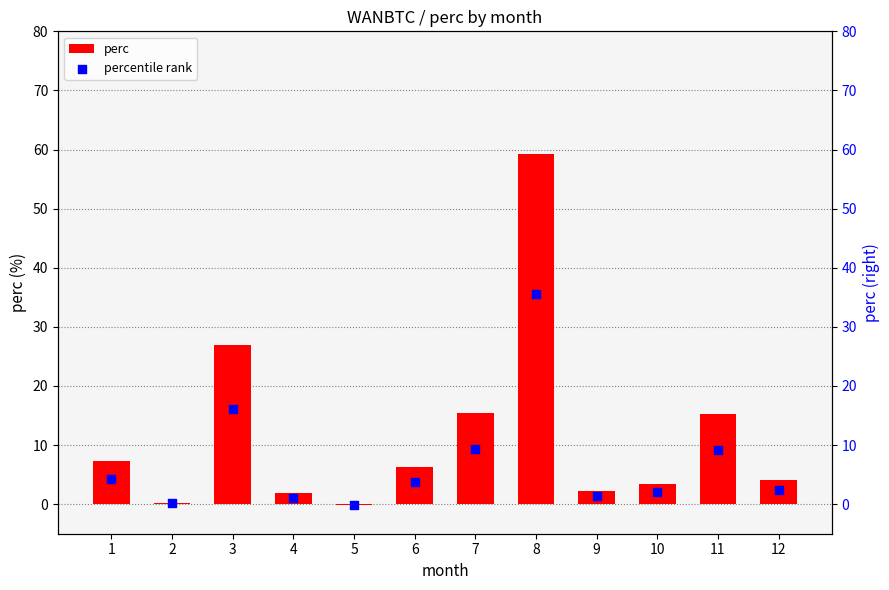

Which series reaches the minimum Y coordinate?

perc